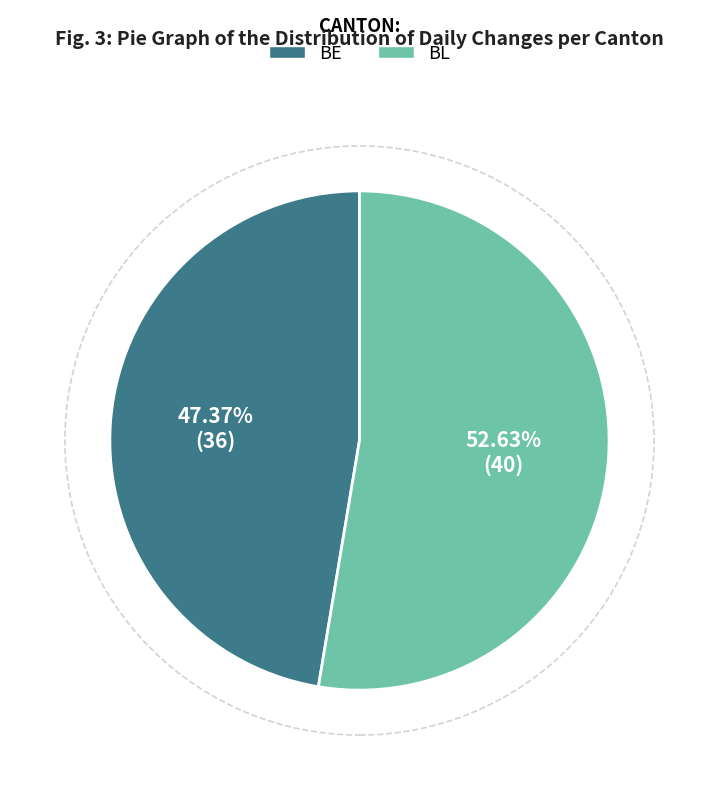

Is the sum of BE and BL greater than half?

Yes